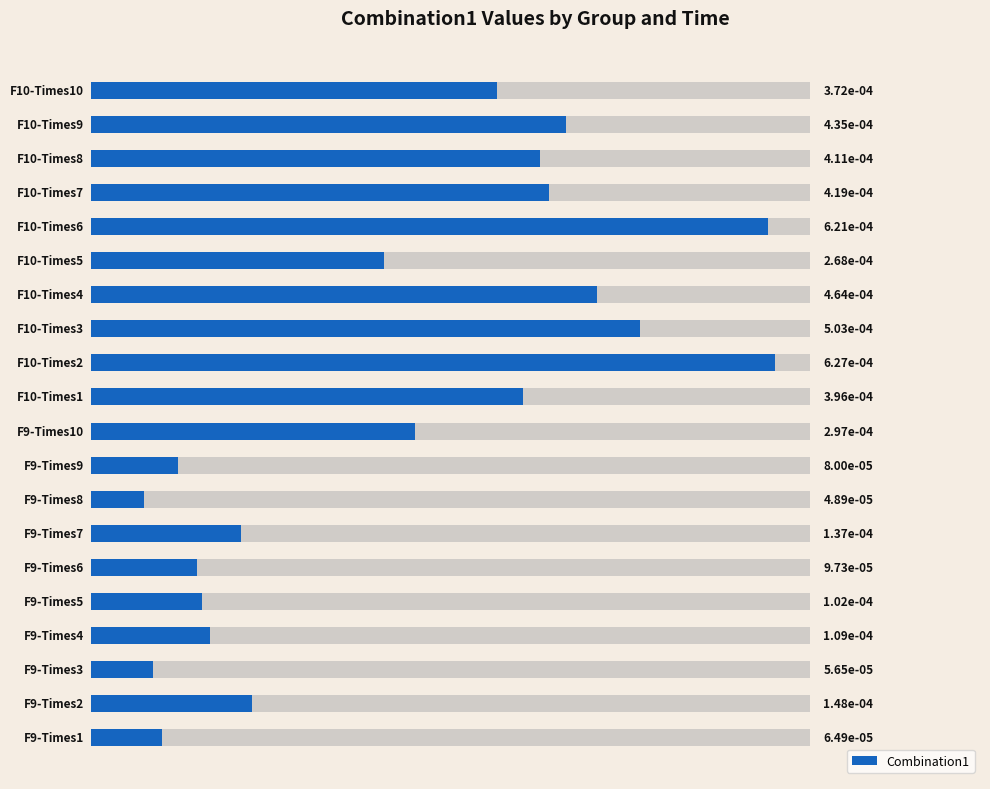

Rank the categories by value from highest to lowest.

11, 15, 12, 13, 18, 16, 17, 10, 19, 9, 14, 1, 6, 3, 4, 5, 8, 0, 2, 7